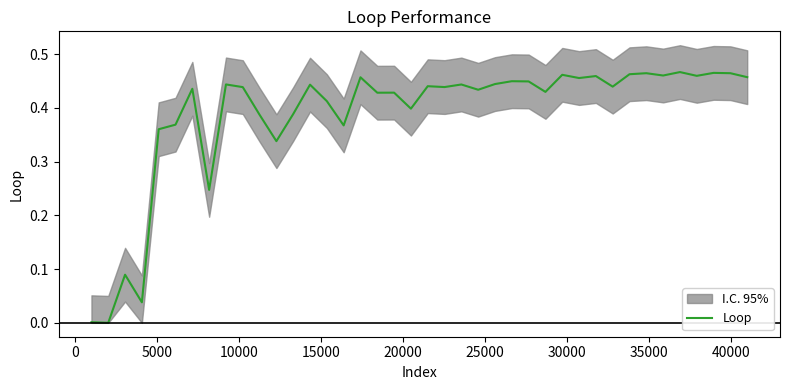

What is the maximum value shown in the chart?

0.5